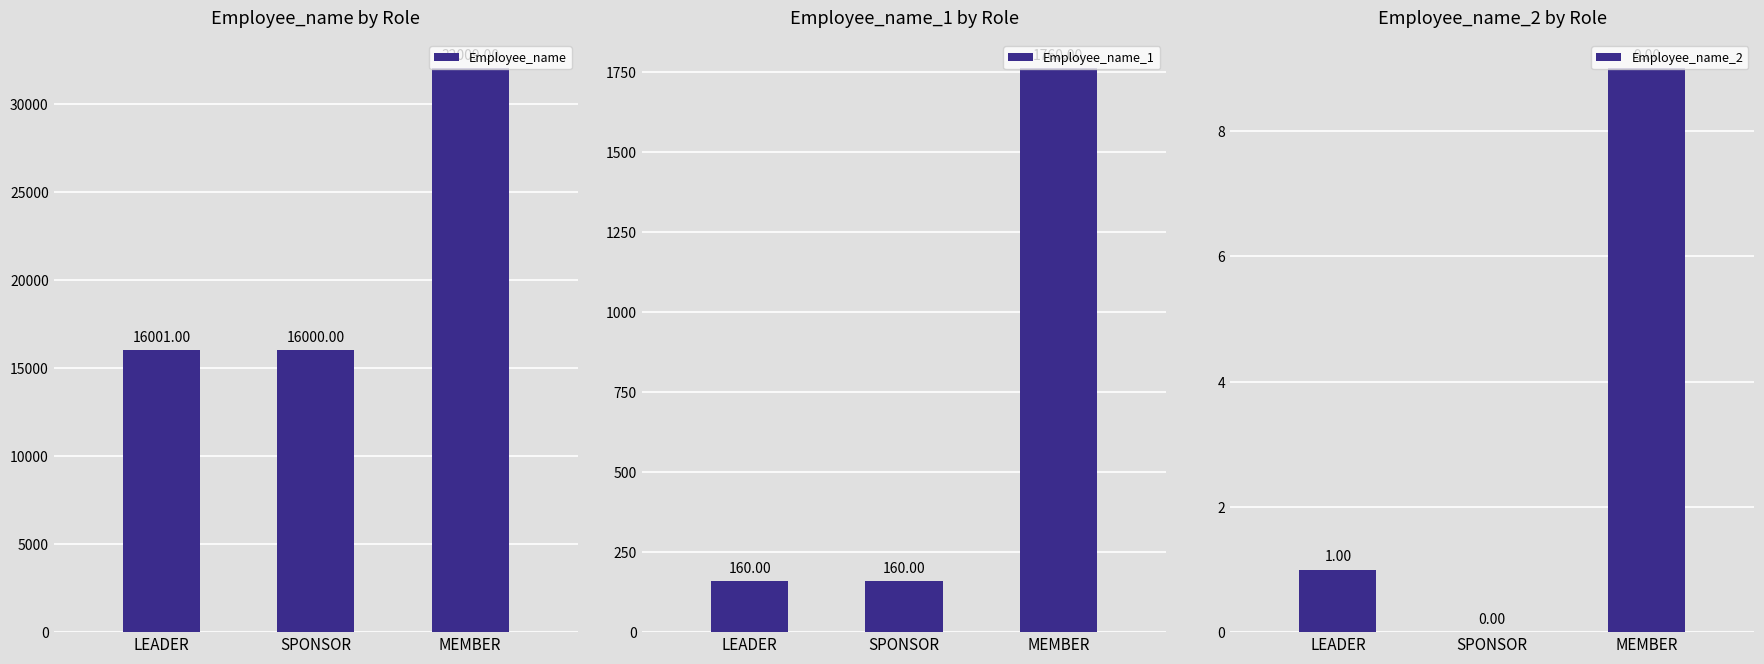

Between LEADER and MEMBER, which series saw the biggest shift?

Employee_name